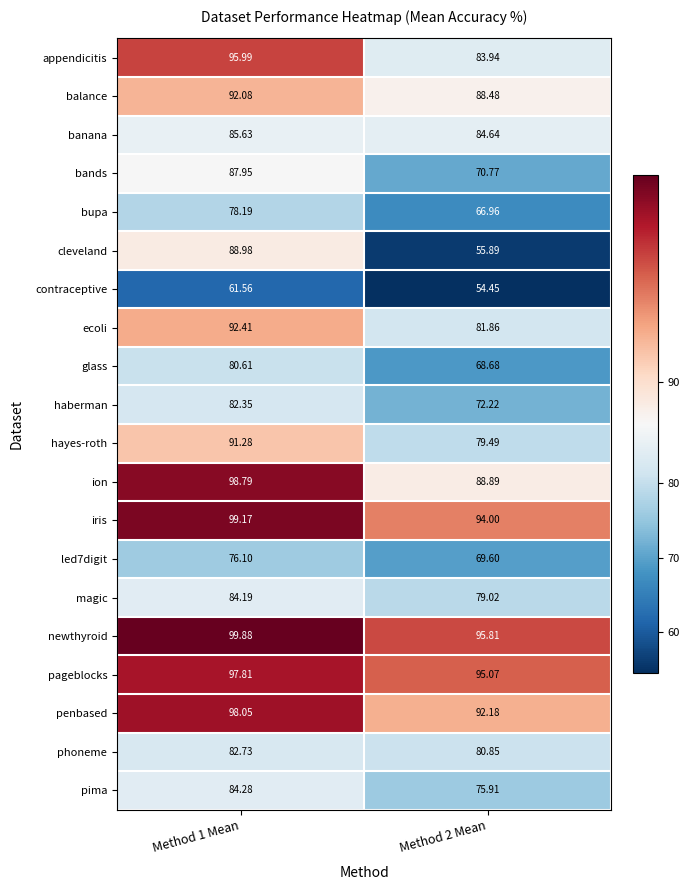

Which series changed the most between Method 1 Mean and Method 2 Mean?

cleveland